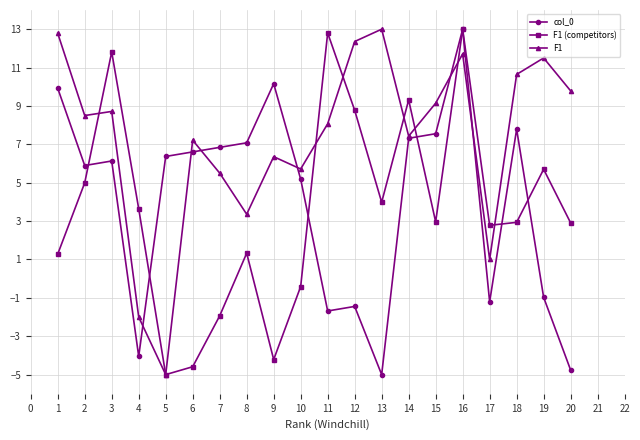

What is the value of the F1 (competitors) point at the 2nd from the left?

5.0